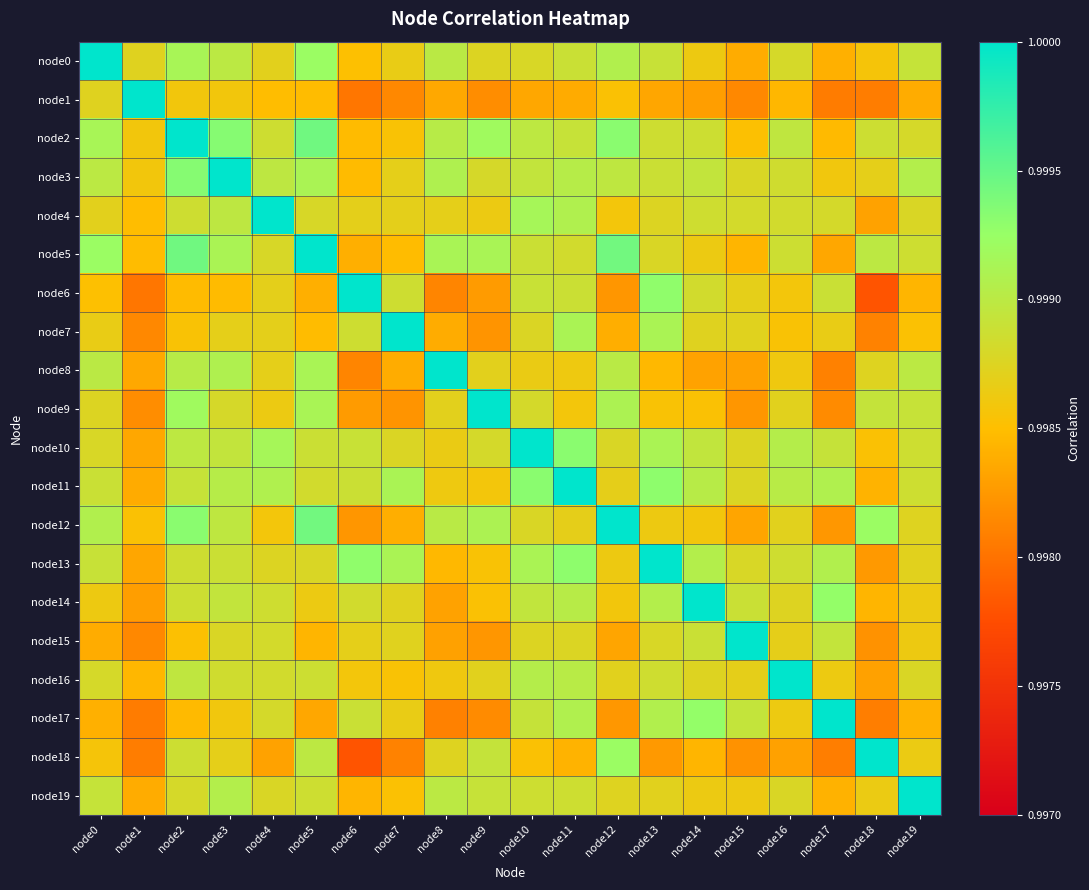

Count the number of categories in the chart.

20